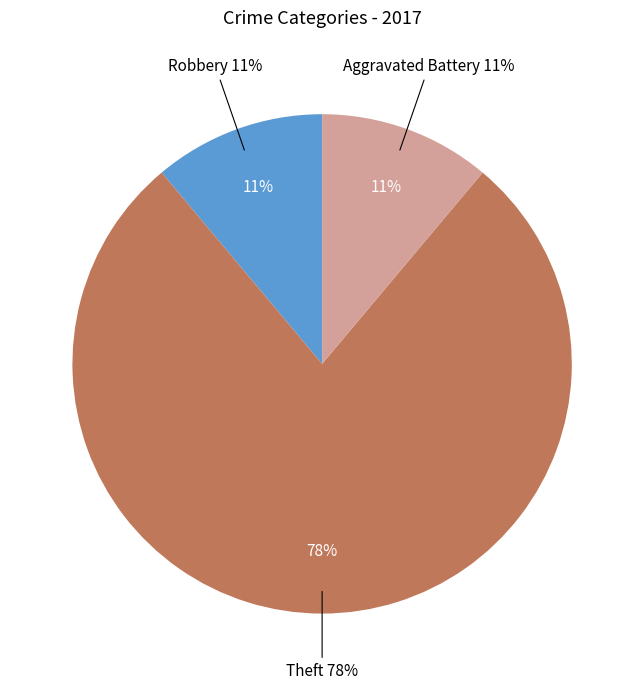

The Aggravated Battery slice represents 19% of the pie. True or false?

False